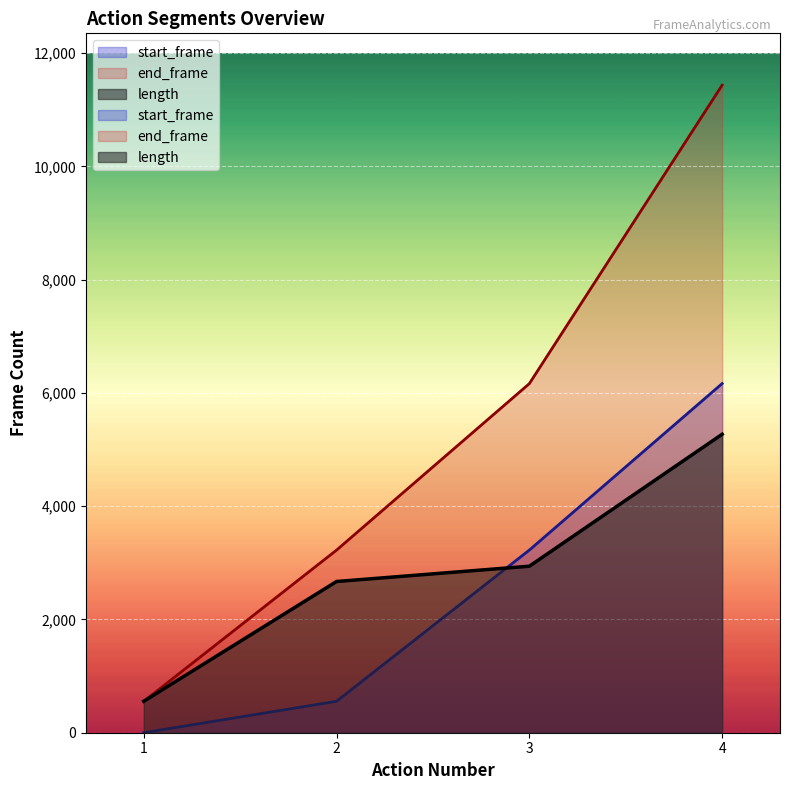

Reading right to left, list all the values displayed in this chart.

length: 4=5270	3=2940	2=2670	1=555
start_frame: 4=6165	3=3225	2=555	1=0
end_frame: 4=11434	3=6164	2=3224	1=554